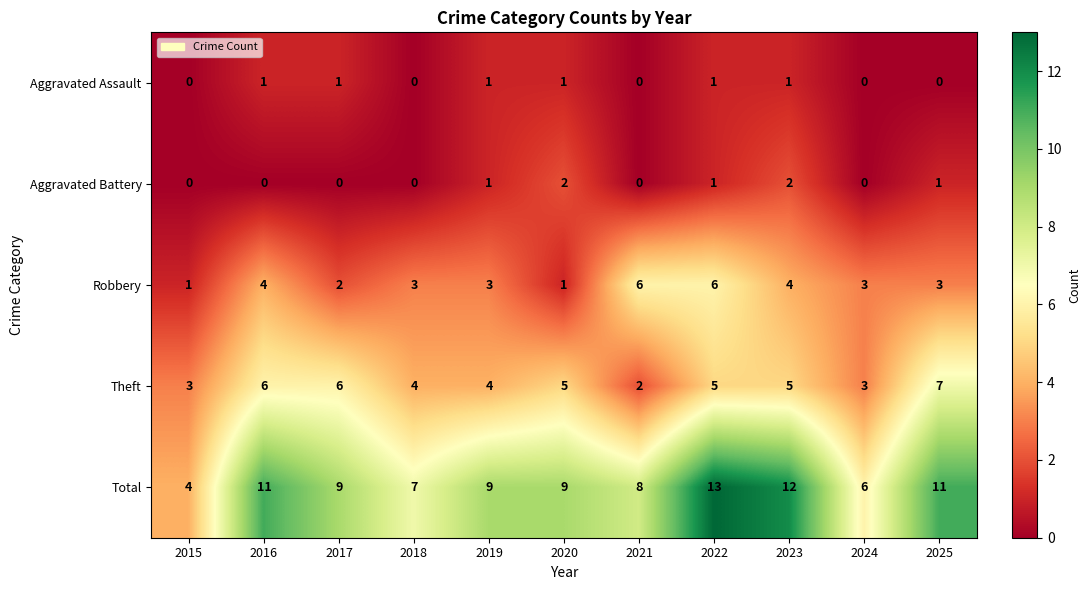

Count the Total values in the range 7 to 11.

7